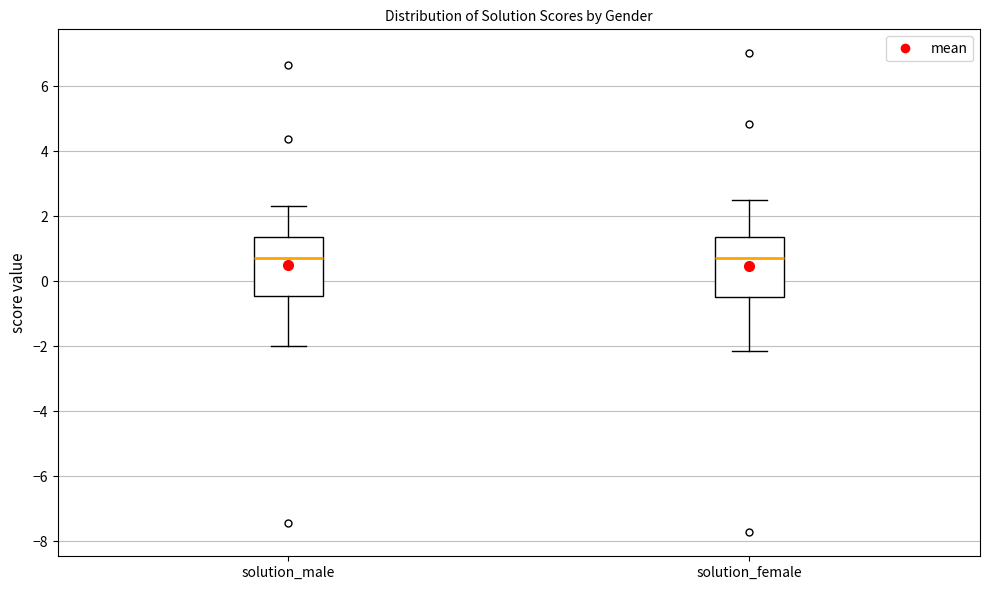

Reading left to right, read every box against the y-axis: the position of its median line, the range the box covers, and the ends of its whiskers. The values are not printed on the chart, so give them approximately, as read against the axis.

solution_male: median 0.8, box -0.4 to 1.4, whiskers -2.0 to 2.4
solution_female: median 0.8, box -0.4 to 1.4, whiskers -2.2 to 2.4